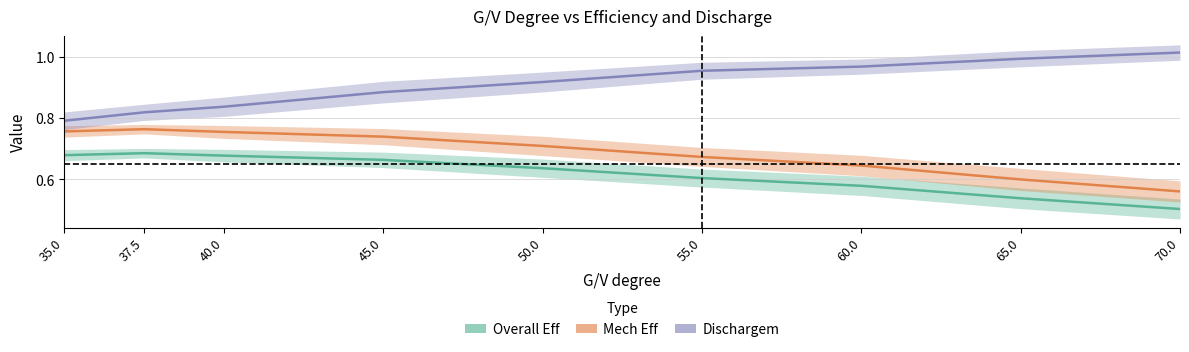

What is the highest value of the Mech Eff series?

0.8